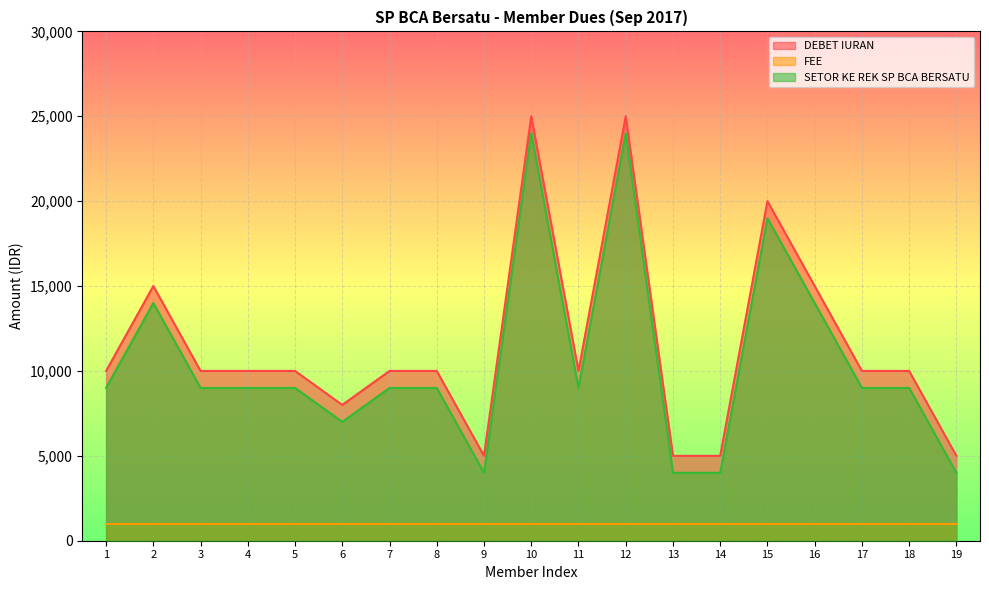

True or false: DEBET IURAN and SETOR KE REK SP BCA BERSATU cross at least once.

False